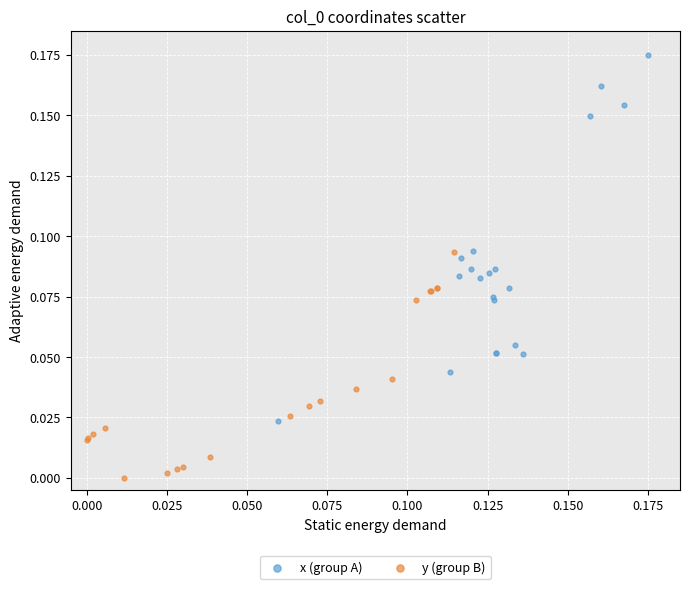

Which series reaches the maximum Y coordinate?

x (group A)